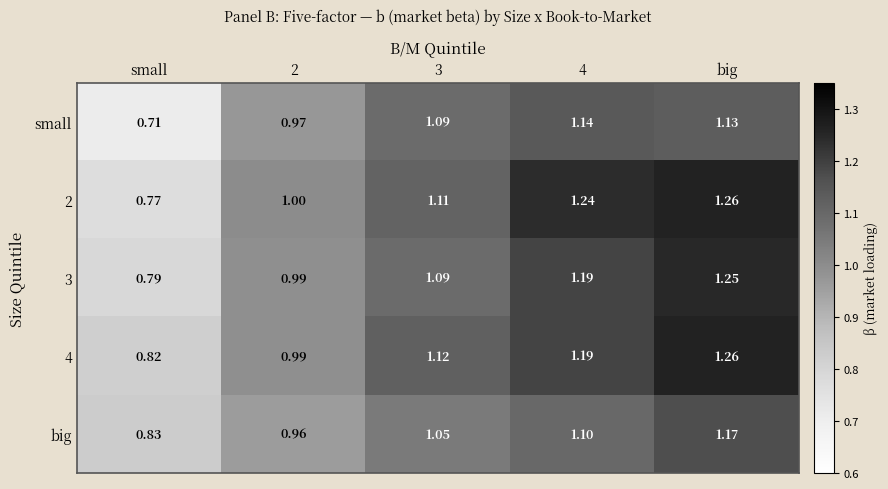

What is the difference between the highest and lowest values at 4?

0.1